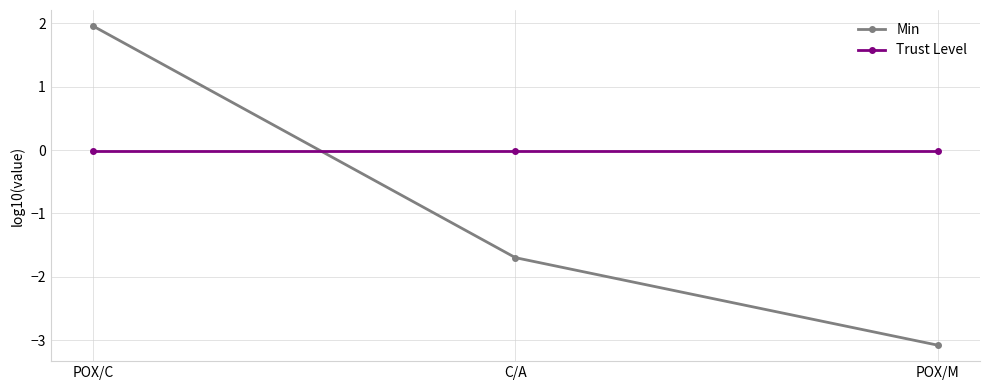

Rank the categories by Min value from lowest to highest.

POX/M, C/A, POX/C